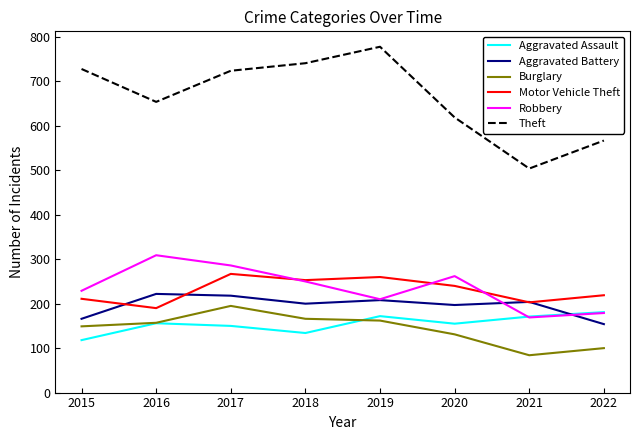

What is the smallest value displayed?

84